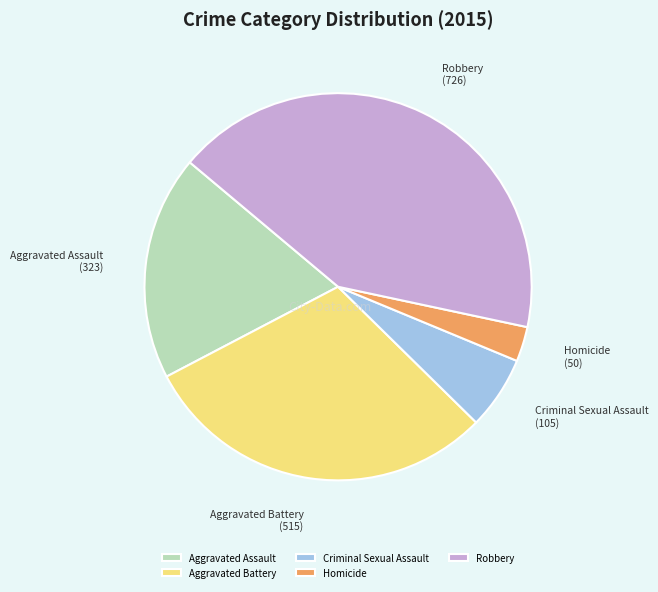

Does Robbery account for over 50% of the chart?

No